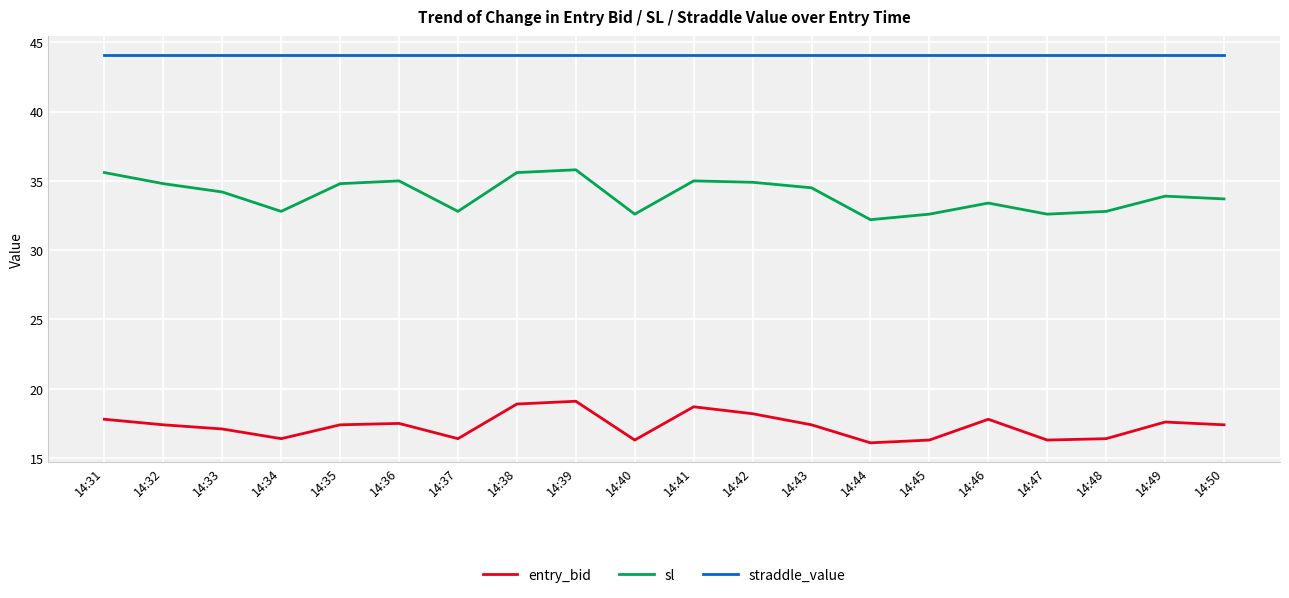

Which series has the largest total across all categories?

straddle_value